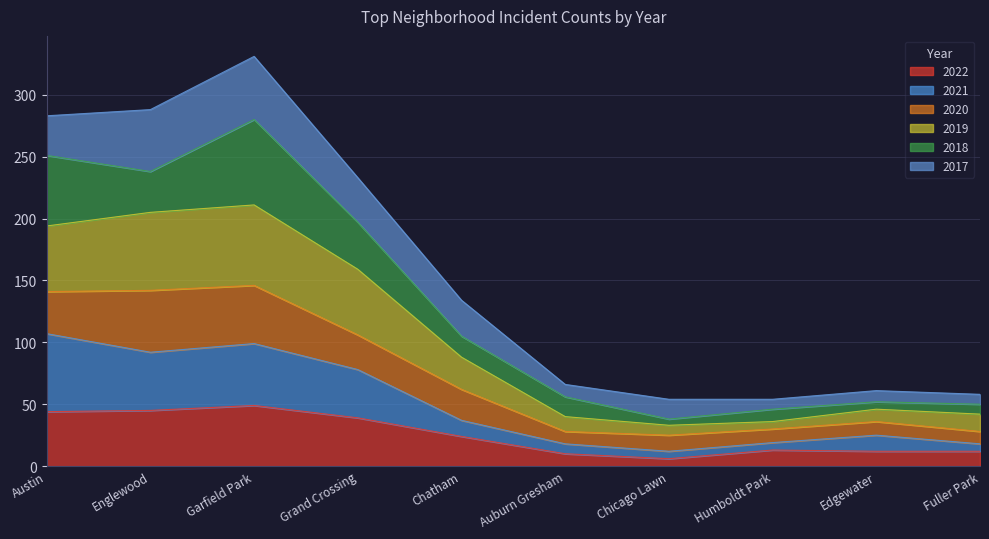

At which category is the sum across all series the highest?

Garfield Park